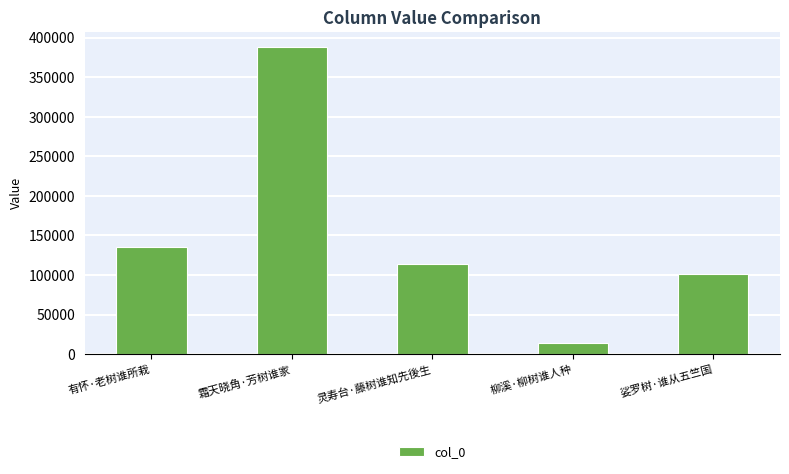

What is the greatest value displayed?

387619